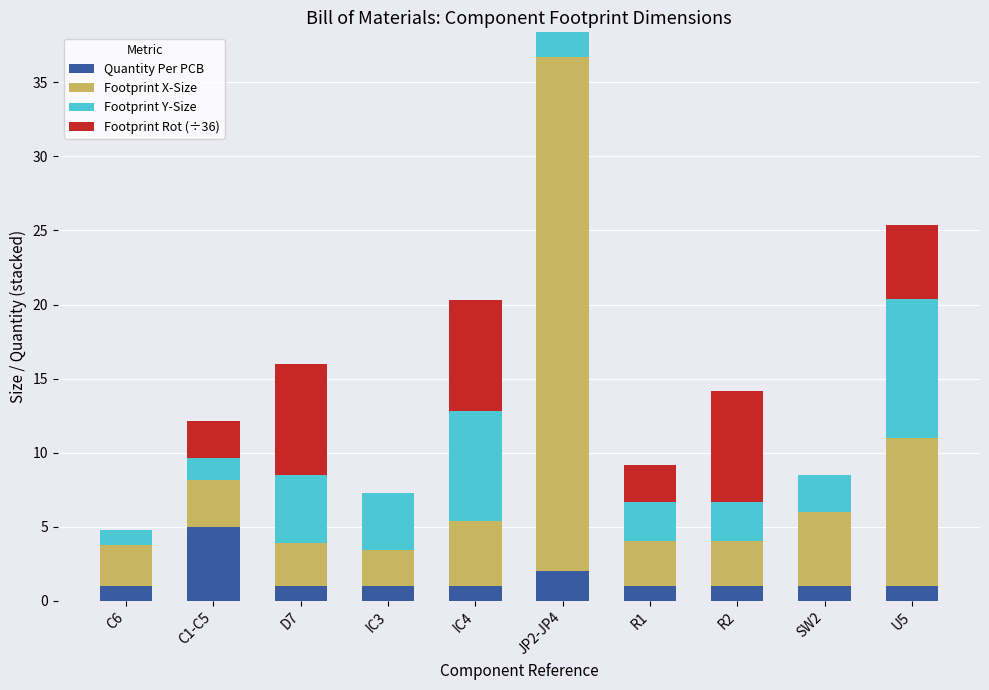

True or false: Quantity Per PCB has a value of 5.0 at C1-C5.

True